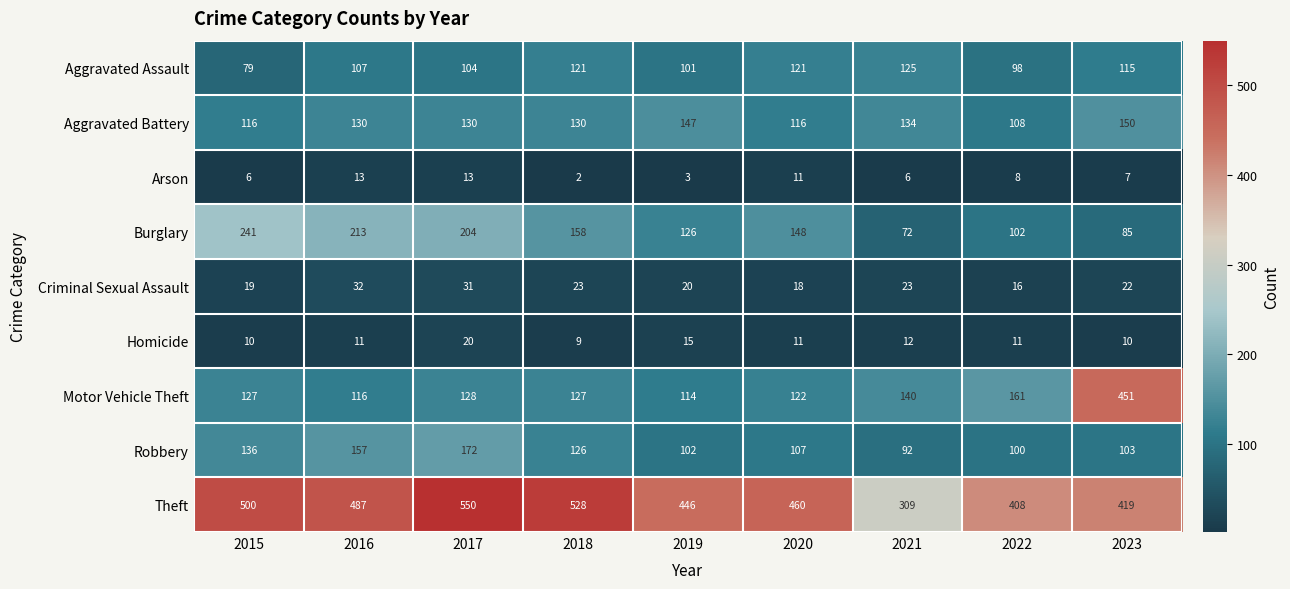

What value does the Burglary series have at 2018, to the nearest 5?

160